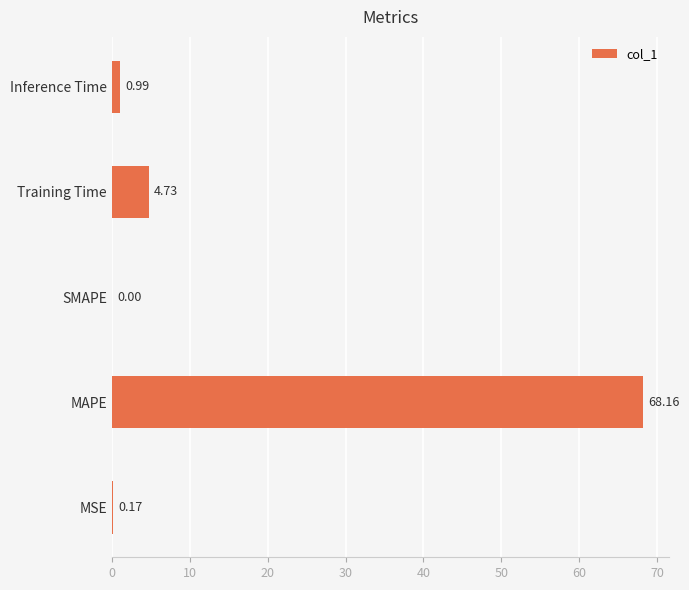

At which label is the value closest to 34?

Training Time